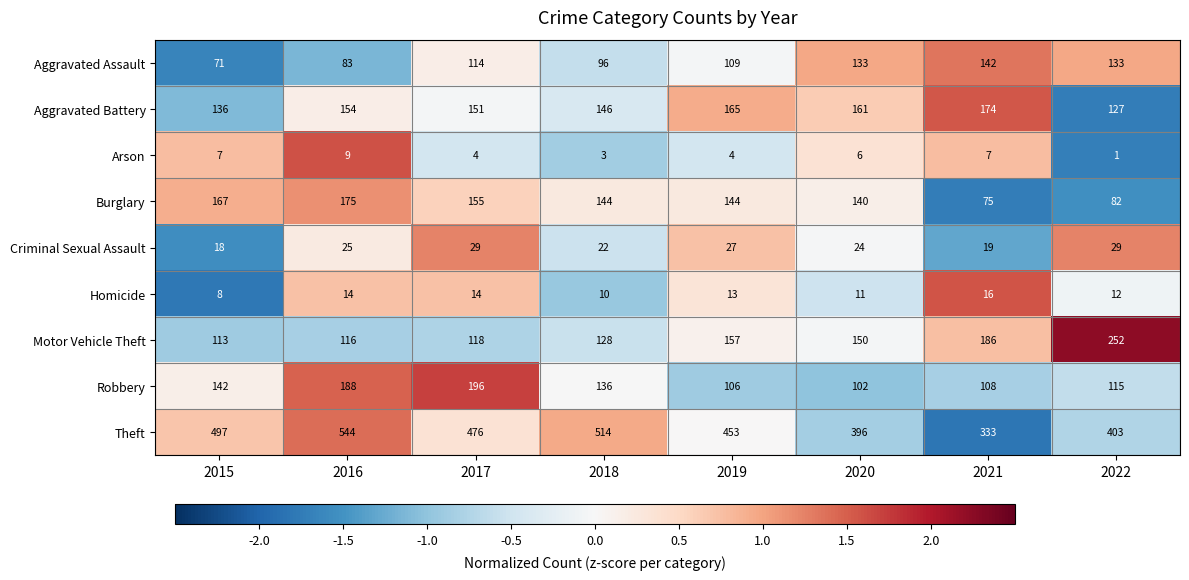

Count the number of categories in the chart.

8